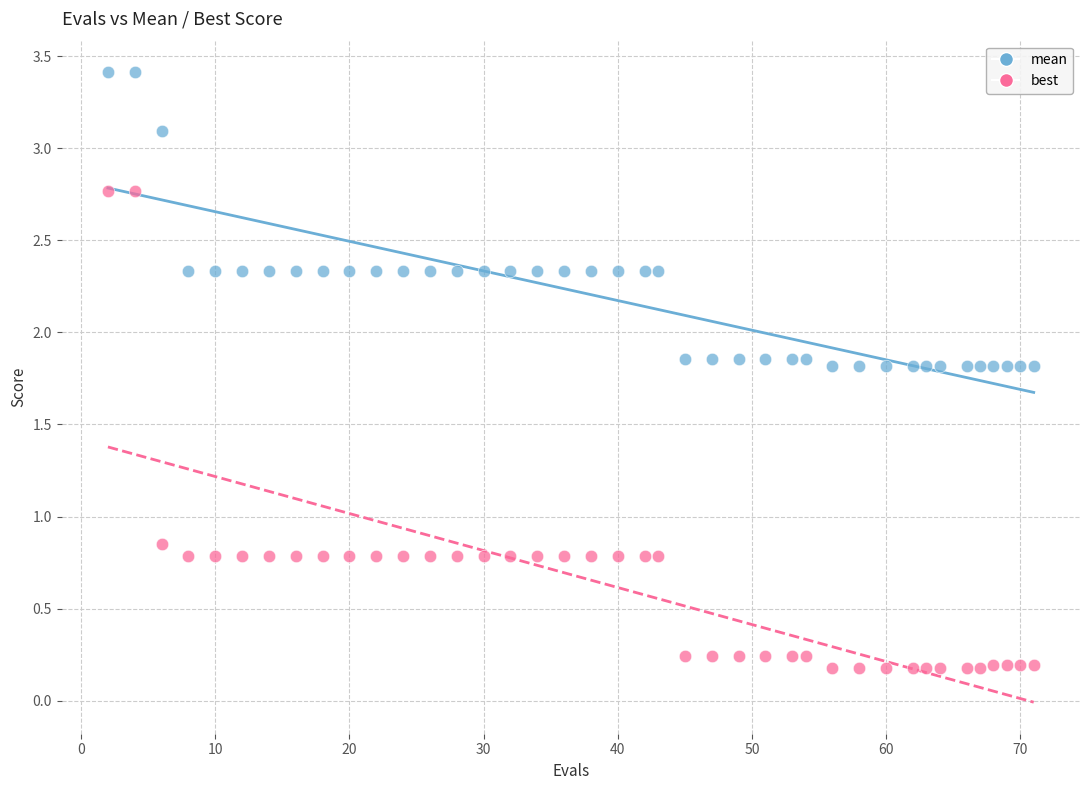

Which series contains the lowest Y value?

best